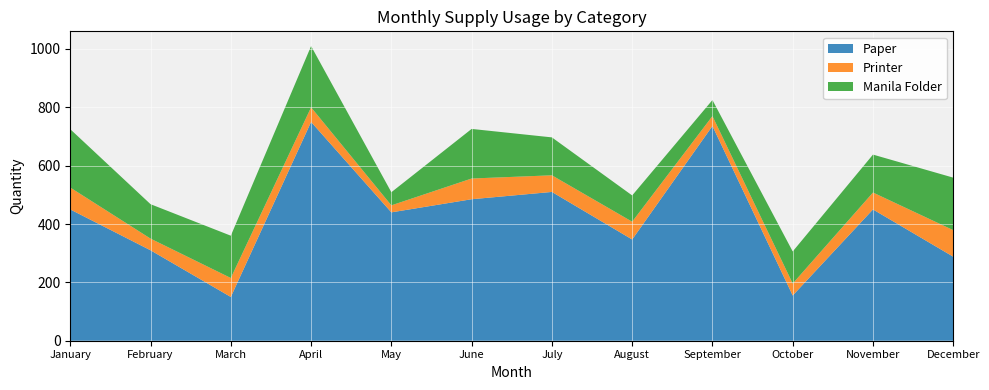

Reading left to right, transcribe all the data shown in this chart.

Paper: January=450	February=310	March=150	April=750	May=440	June=485	July=510	August=347	September=736	October=155	November=450	December=288
Printer: January=75	February=40	March=65	April=50	May=24	June=71	July=57	August=61	September=34	October=41	November=58	December=91
Manila Folder: January=200	February=118	March=145	April=210	May=45	June=170	July=130	August=90	September=55	October=110	November=130	December=180